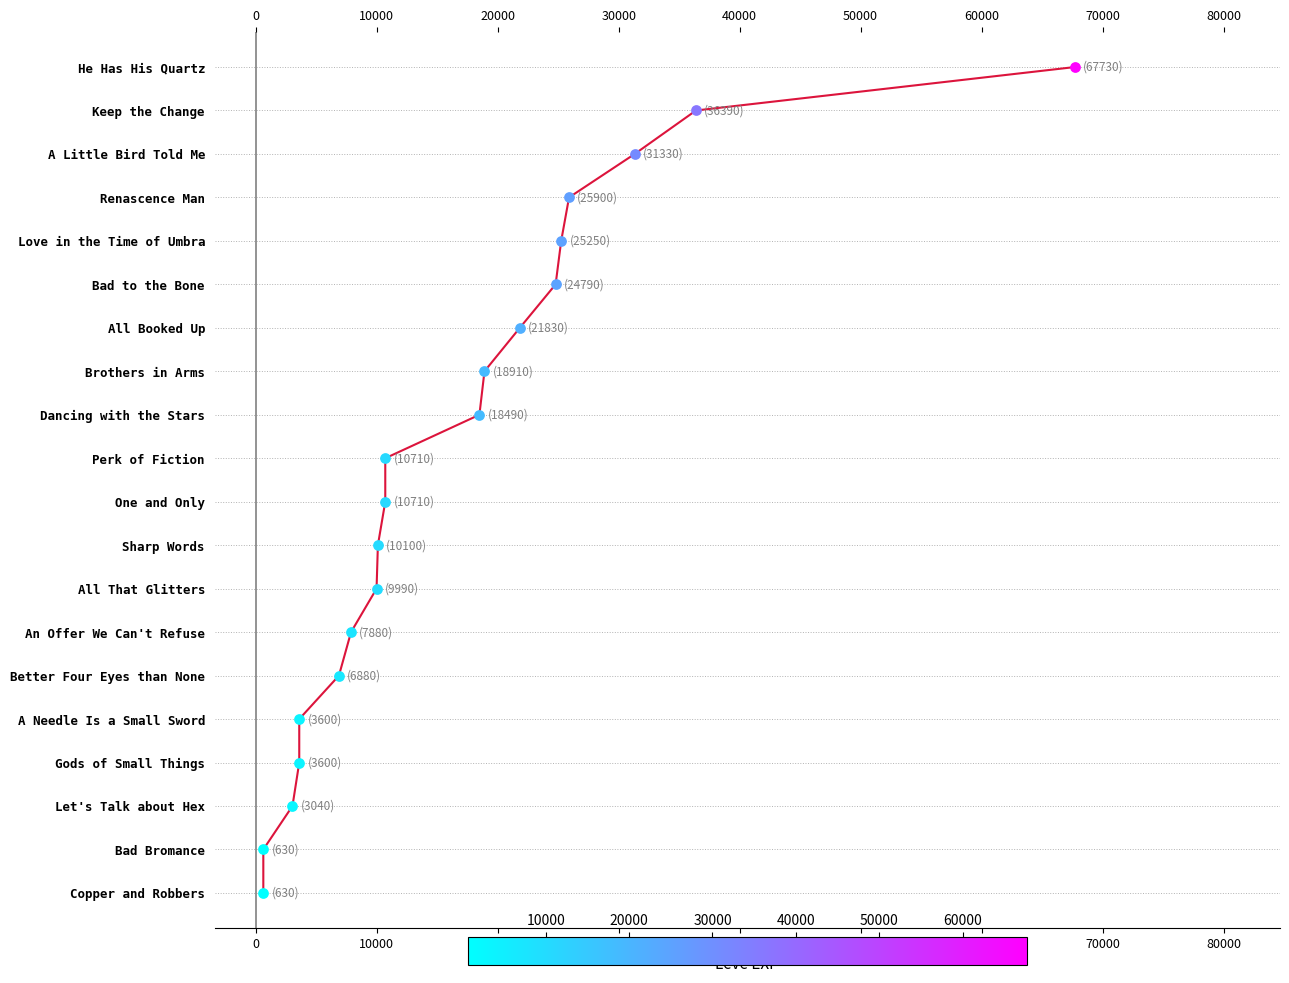

What is the ratio of the value at 30000 to the value at 70000?

0.5